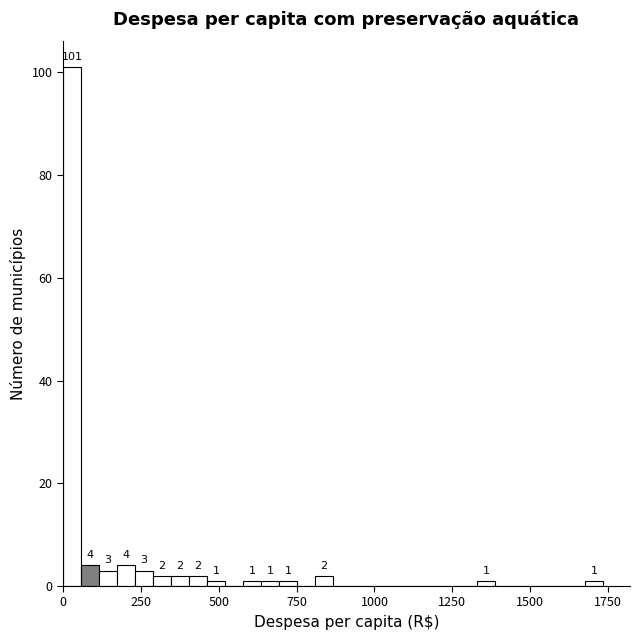

Around what value on the x-axis is the tallest bar? Give the approximate position of its centre, as read against the axis.

50